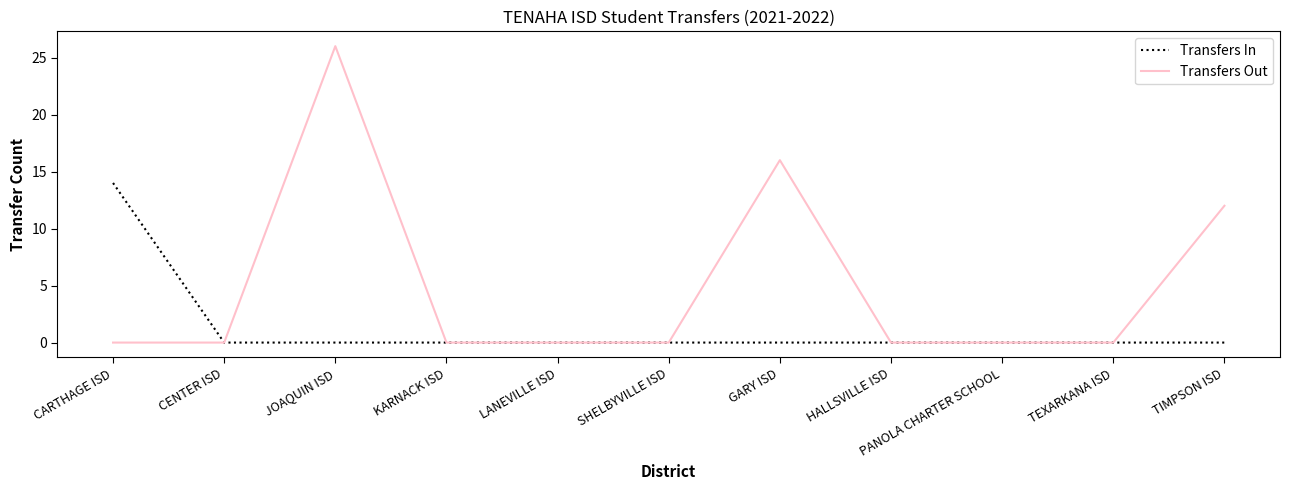

At which label does Transfers In reach its peak?

CARTHAGE ISD